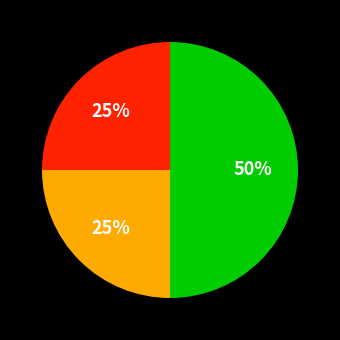

To the nearest percent, what is the average slice percentage?

33%